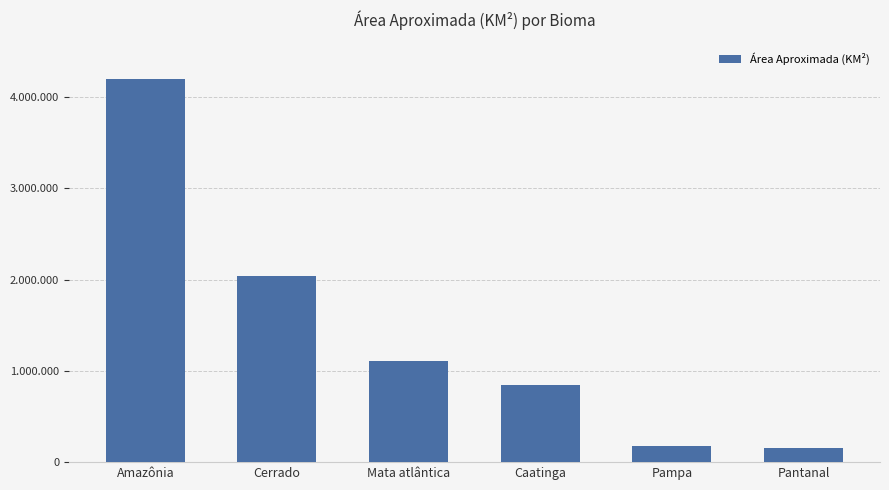

Is it true that the value at Caatinga is 844453?

True